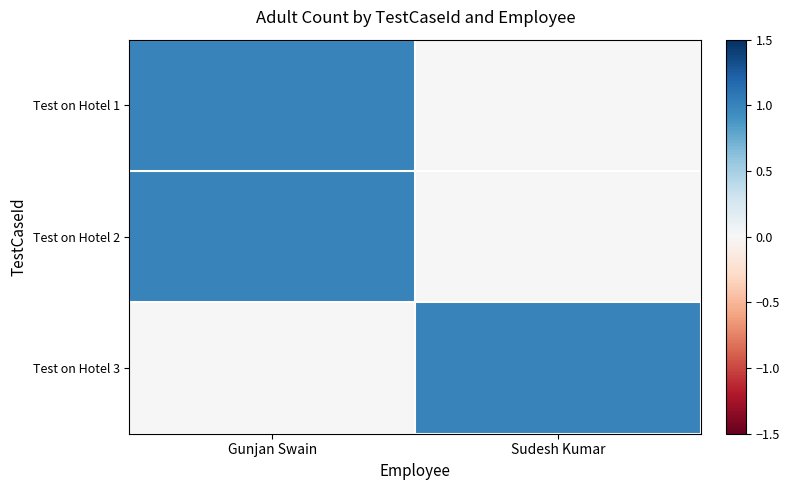

What is the greatest value displayed?

1